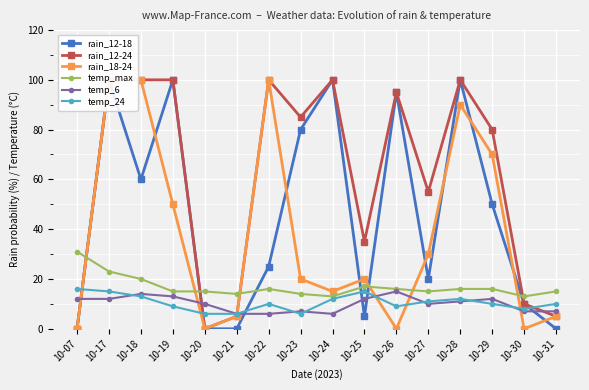

Which series has the largest total across all categories?

rain_12-24